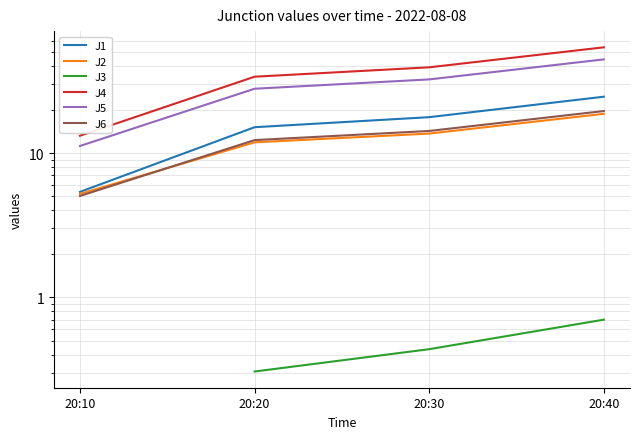

What is the value of the J5 point at the 4th from the left?

44.5